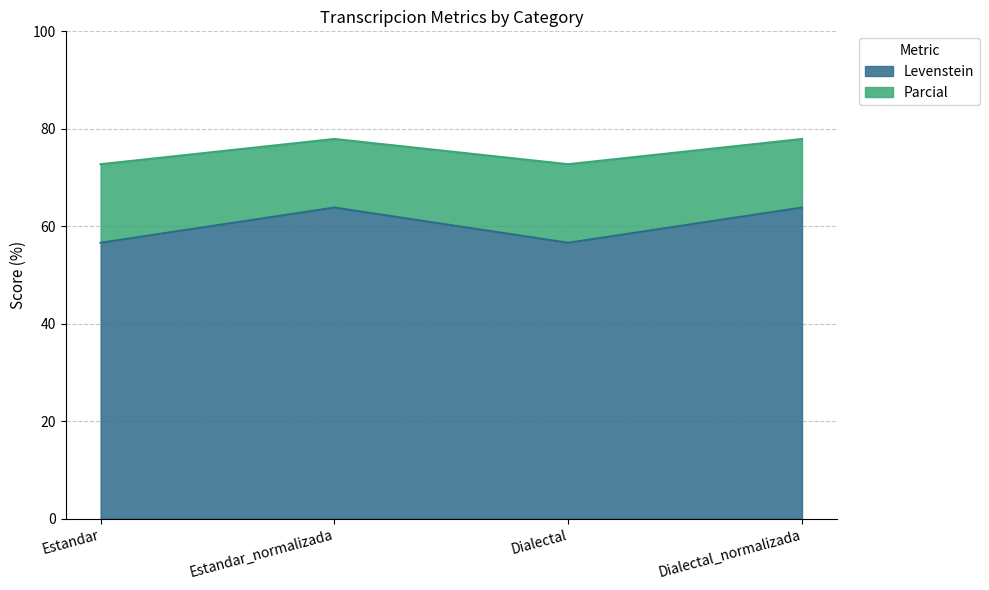

How many bars are there in each group?

2